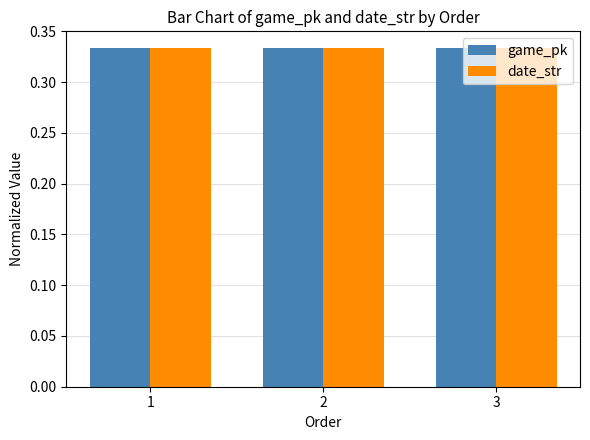

What is the total value across all series at 2?

0.7